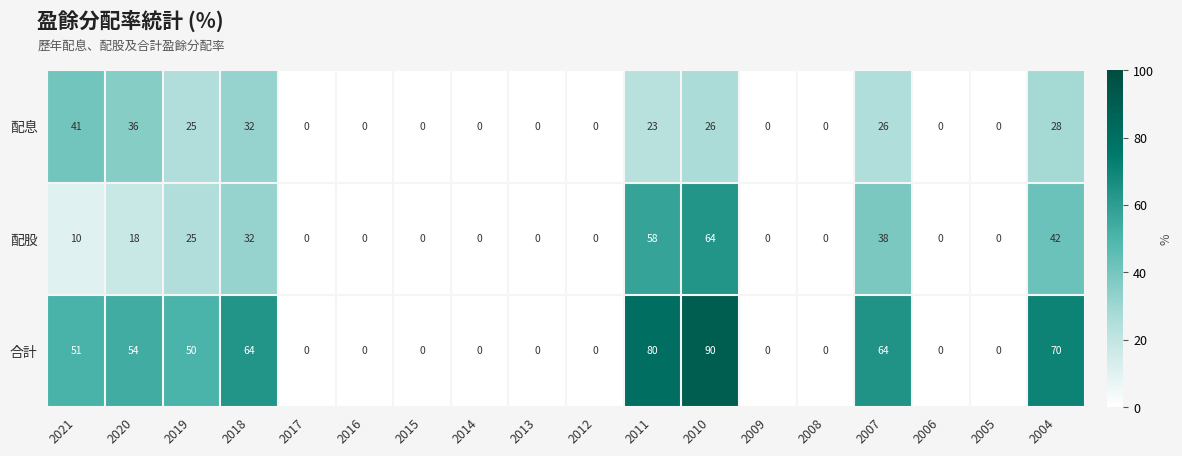

What is the highest value of the 配股 series?

64